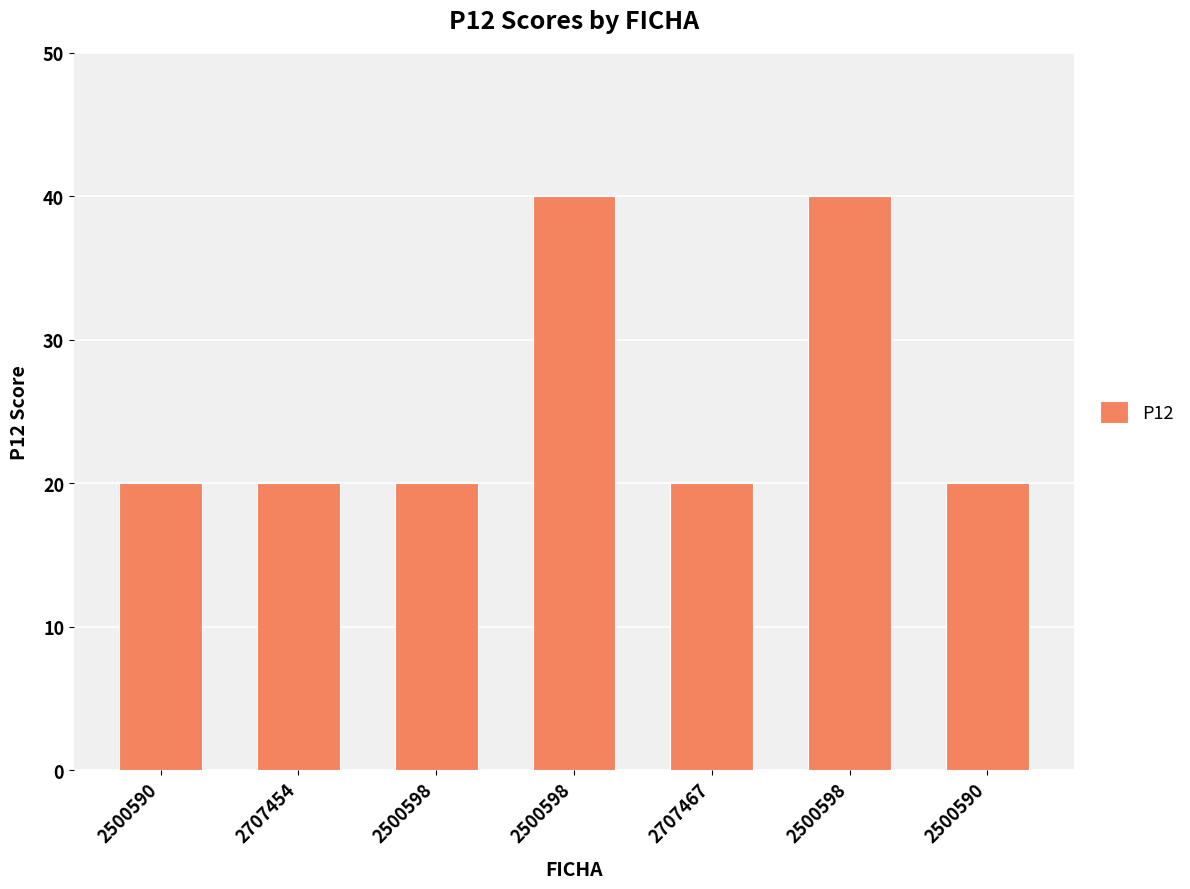

The chart shows a value of 4 at 2707467. True or false?

False